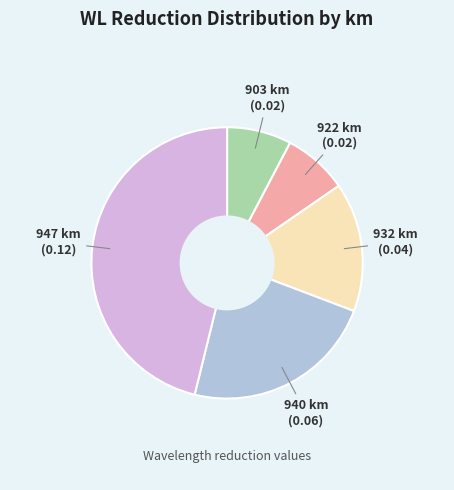

Is there a majority slice in this chart?

No